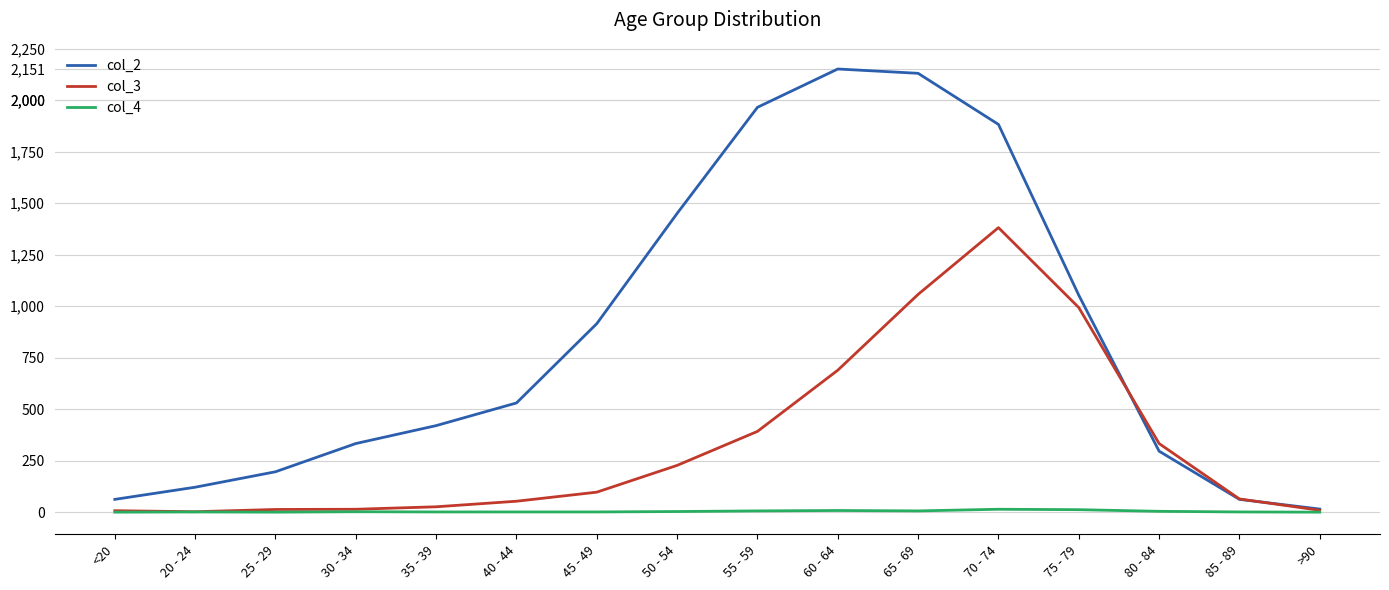

Which series changed the most between <20 and 35 - 39?

col_2